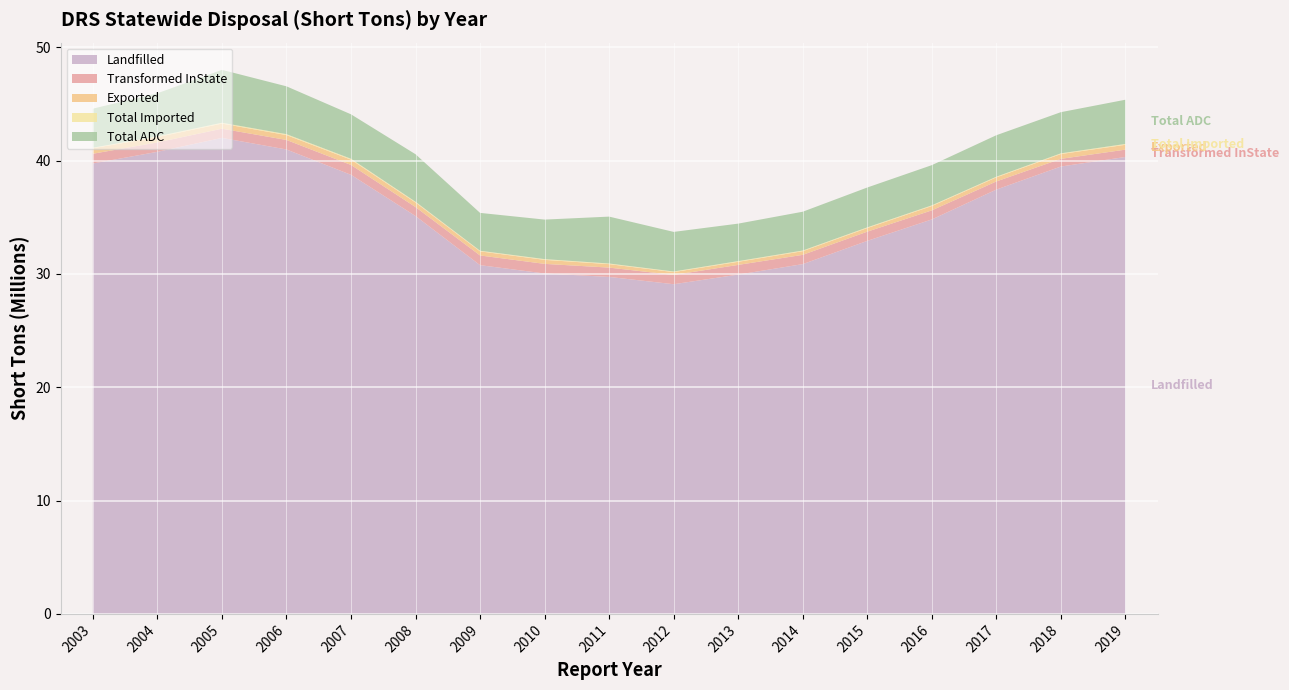

Reading left to right, what are all the values shown in this chart?

Landfilled: 2003=39754407.9	2004=40782828.5	2005=42011223.8	2006=40989742.1	2007=38752602.9	2008=35115517.5	2009=30778847.6	2010=30044844.7	2011=29742008.2	2012=29097960.0	2013=29946957.5	2014=30871914.5	2015=32923077.0	2016=34816044.3	2017=37449292.5	2018=39485479.0	2019=40328931.6
Transformed InState: 2003=858049.3	2004=830630.3	2005=811270.8	2006=840623.6	2007=870839.7	2008=789853.2	2009=855825.9	2010=848223.7	2011=821729.4	2012=819559.3	2013=855592.0	2014=817613.2	2015=812403.1	2016=799789.1	2017=717748.6	2018=676658.3	2019=646544.0
Exported: 2003=485280.3	2004=468823.9	2005=450571.0	2006=428771.8	2007=466554.8	2008=401860.9	2009=363265.8	2010=353774.0	2011=305832.6	2012=249628.0	2013=273496.2	2014=323629.7	2015=318750.6	2016=381878.0	2017=361625.0	2018=424257.8	2019=427498.2
Total Imported: 2003=50123.8	2004=69795.8	2005=75733.8	2006=83829.7	2007=80569.0	2008=69130.8	2009=54731.1	2010=66475.9	2011=56812.5	2012=55377.2	2013=61729.6	2014=59274.2	2015=62187.3	2016=61203.4	2017=58854.4	2018=63671.5	2019=75717.3
Total ADC: 2003=3447295.7	2004=3798372.8	2005=4669674.3	2006=4219991.7	2007=3922059.8	2008=4192731.4	2009=3339609.1	2010=3487779.0	2011=4137697.7	2012=3492740.7	2013=3308010.5	2014=3423840.1	2015=3516961.2	2016=3547839.6	2017=3660282.6	2018=3632462.9	2019=3901563.3